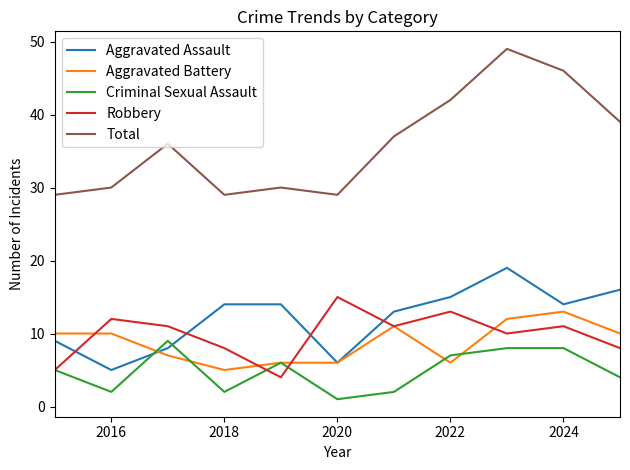

How many intersections are there between Aggravated Assault and Robbery?

4